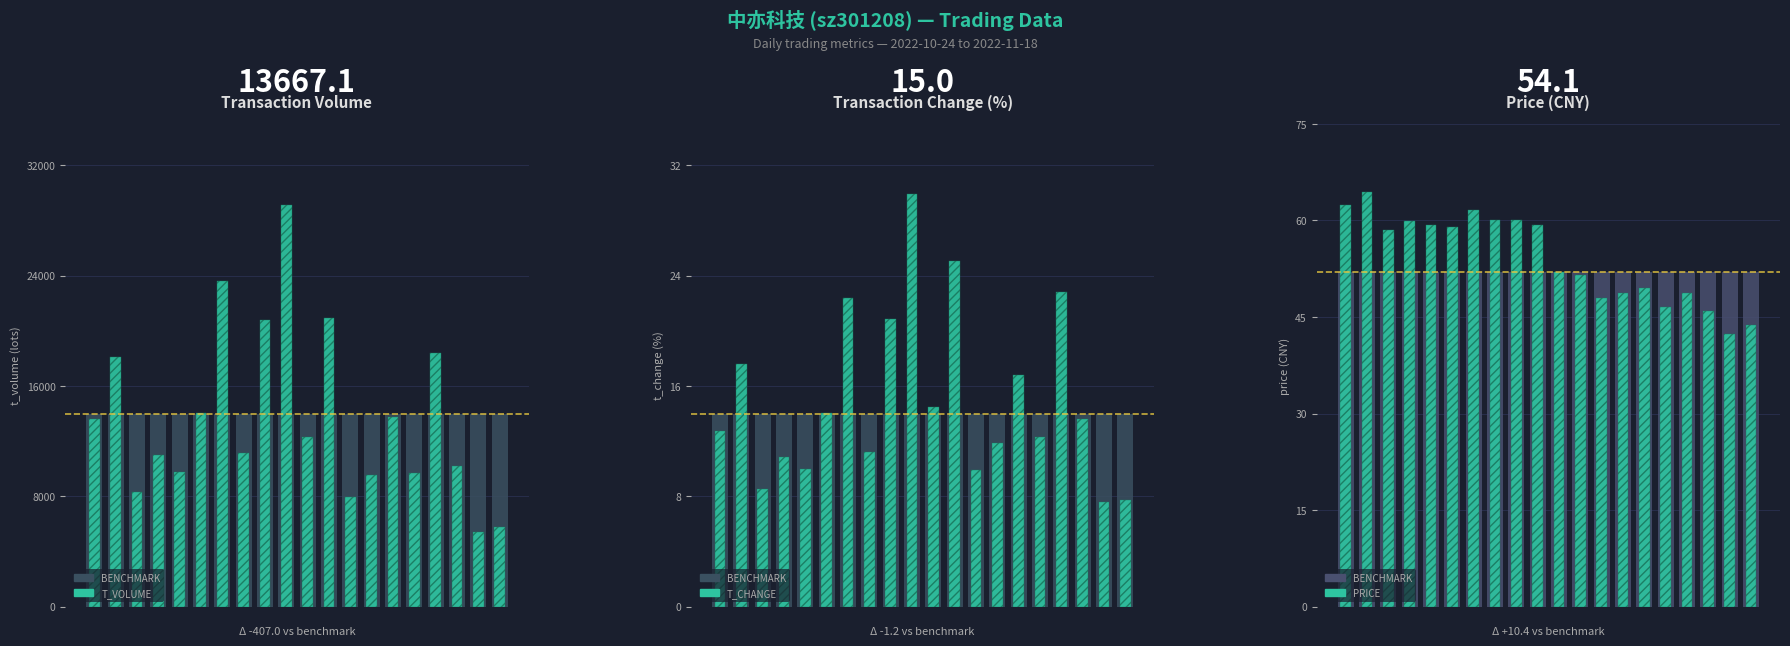

List the series in order of their peak value, lowest first.

t_change, BENCHMARK, price, t_volume